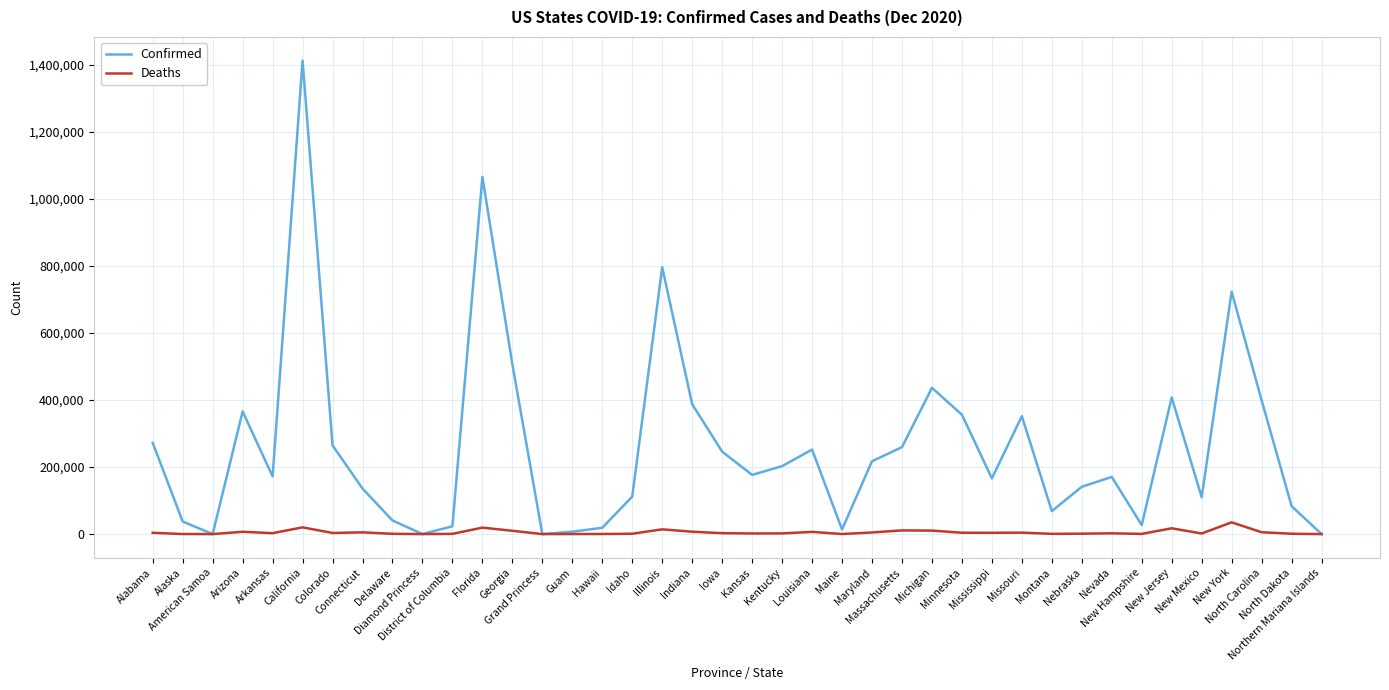

In Confirmed, how many points are lower than both neighbors (excluding endpoints)?

10